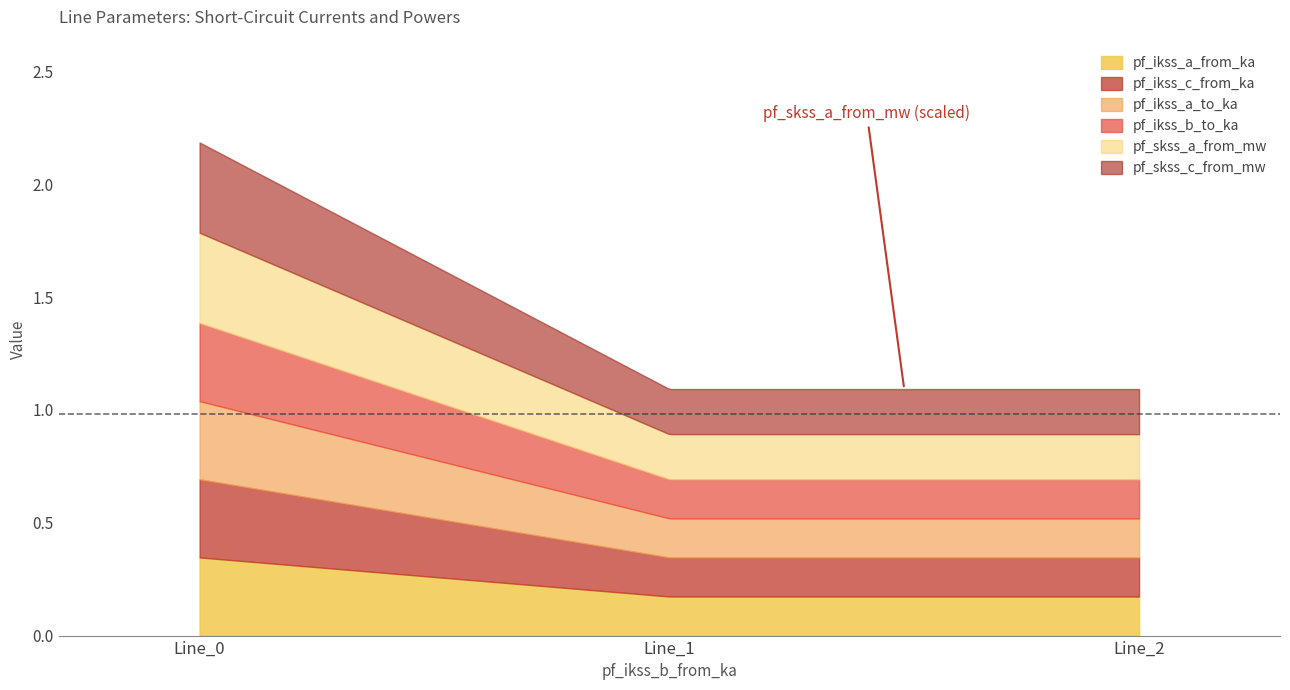

Where is pf_ikss_b_to_ka nearest to the value 0?

Line_2